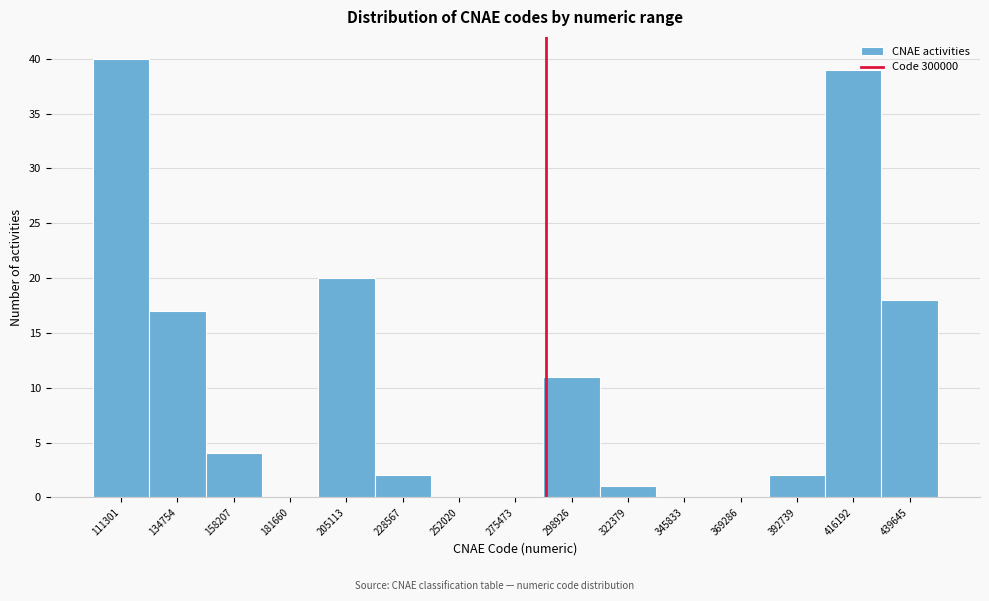

Reading left to right, list all the values displayed in this chart.

111301=40	134754=17	158207=4	181660=0	205113=20	228567=2	252020=0	275473=0	298926=11	322379=1	345833=0	369286=0	392739=2	416192=39	439645=18